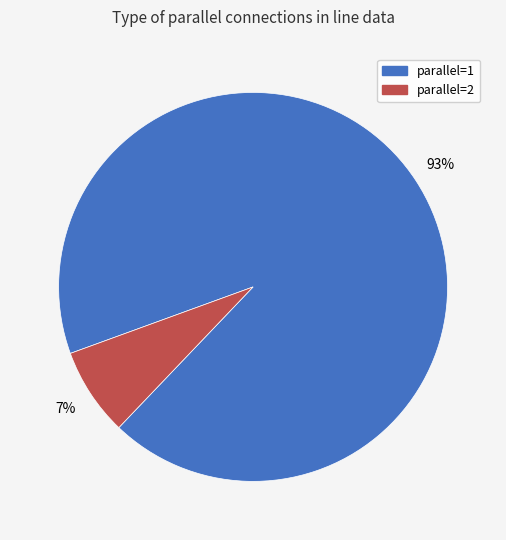

To the nearest percent, what is the average slice percentage?

50%